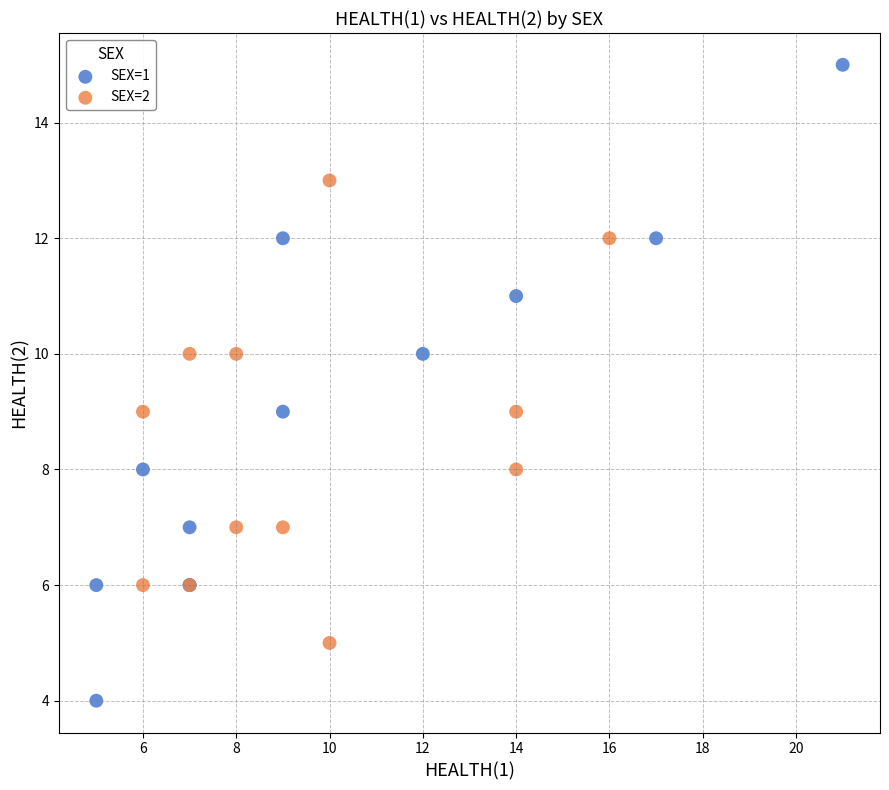

Which series has the widest spread of Y values?

SEX=1